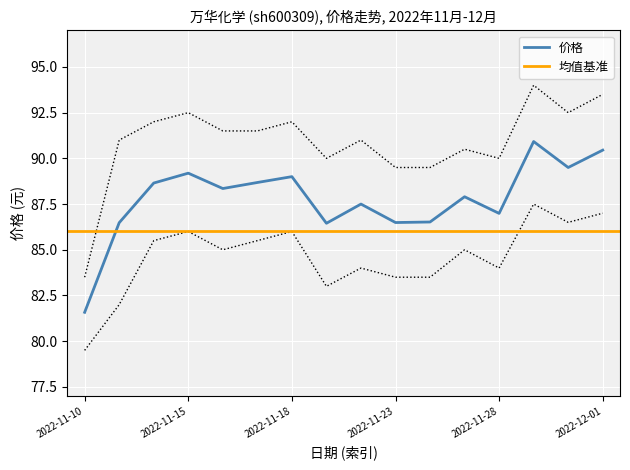

What is the label of the 10th point from the right?

2022-11-18